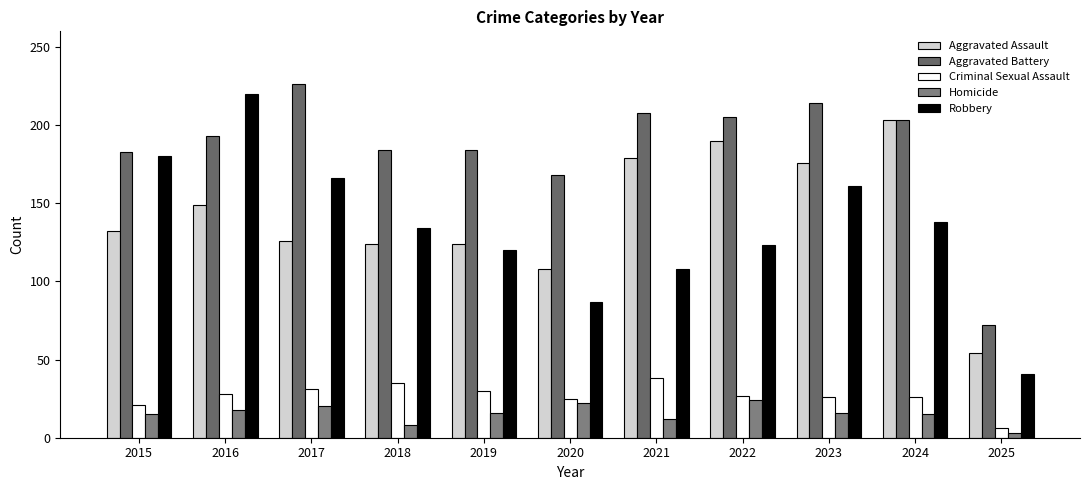

How many data points does each series have?

11